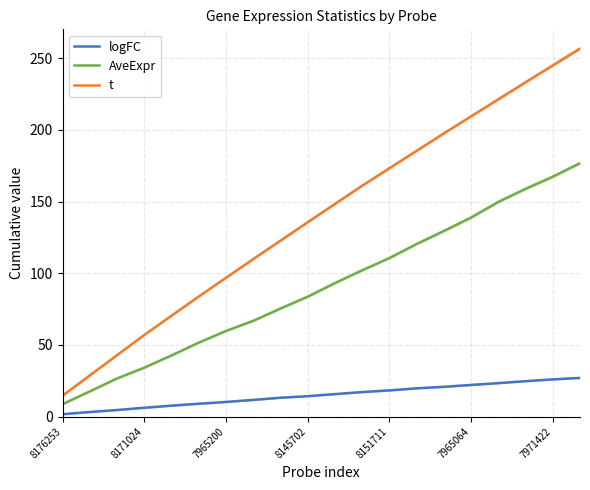

The value of t at 7965200 is 22.0. True or false?

False